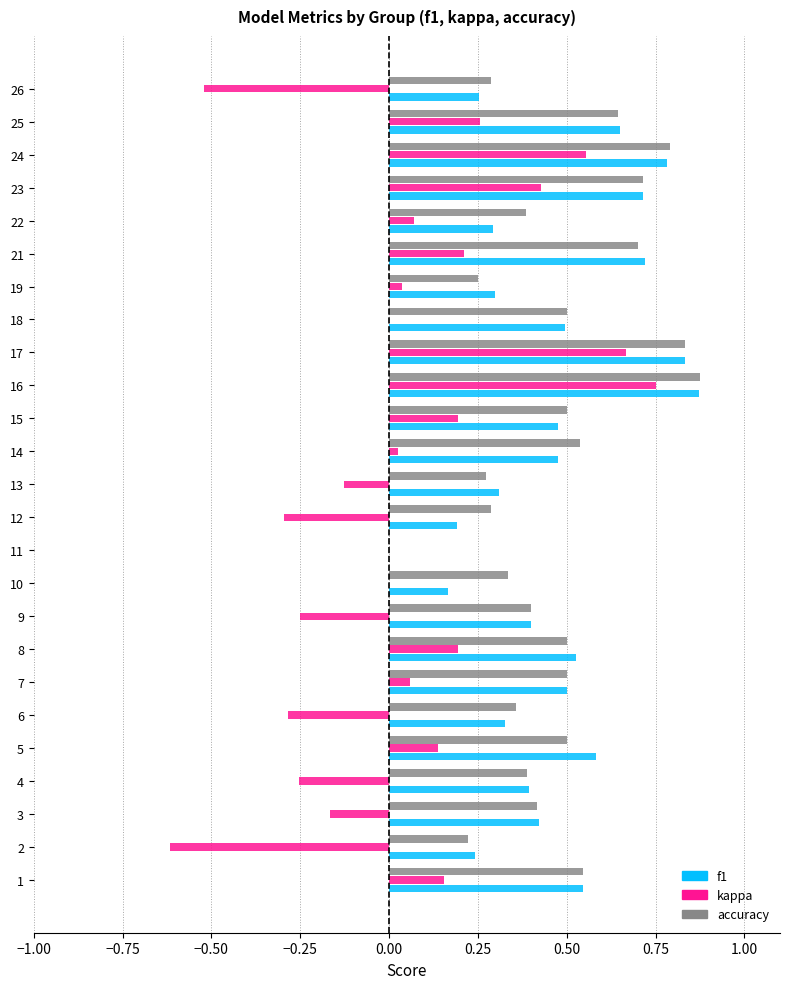

Is it true that kappa equals 0.2 at 8?

True